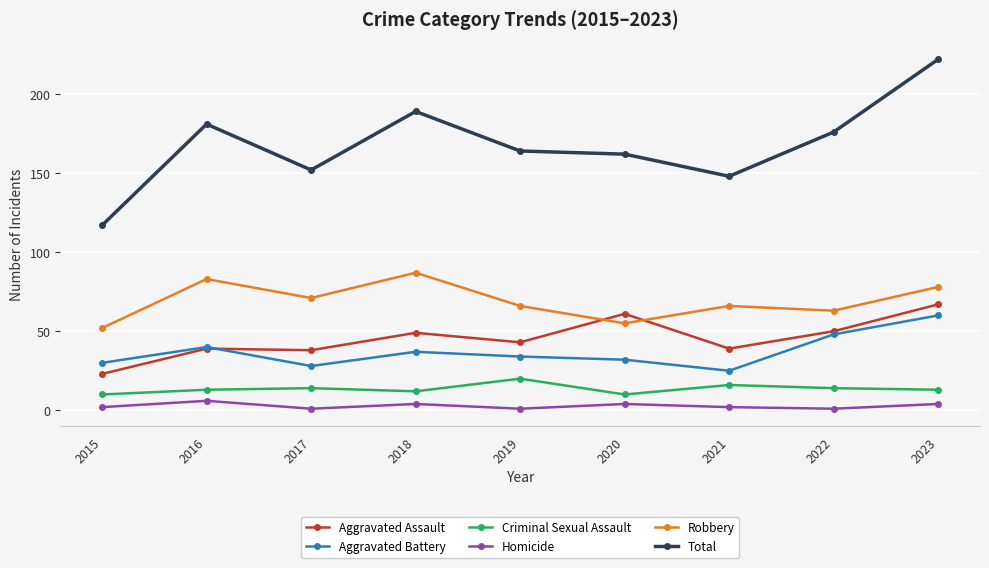

Count the number of data series in this chart.

6